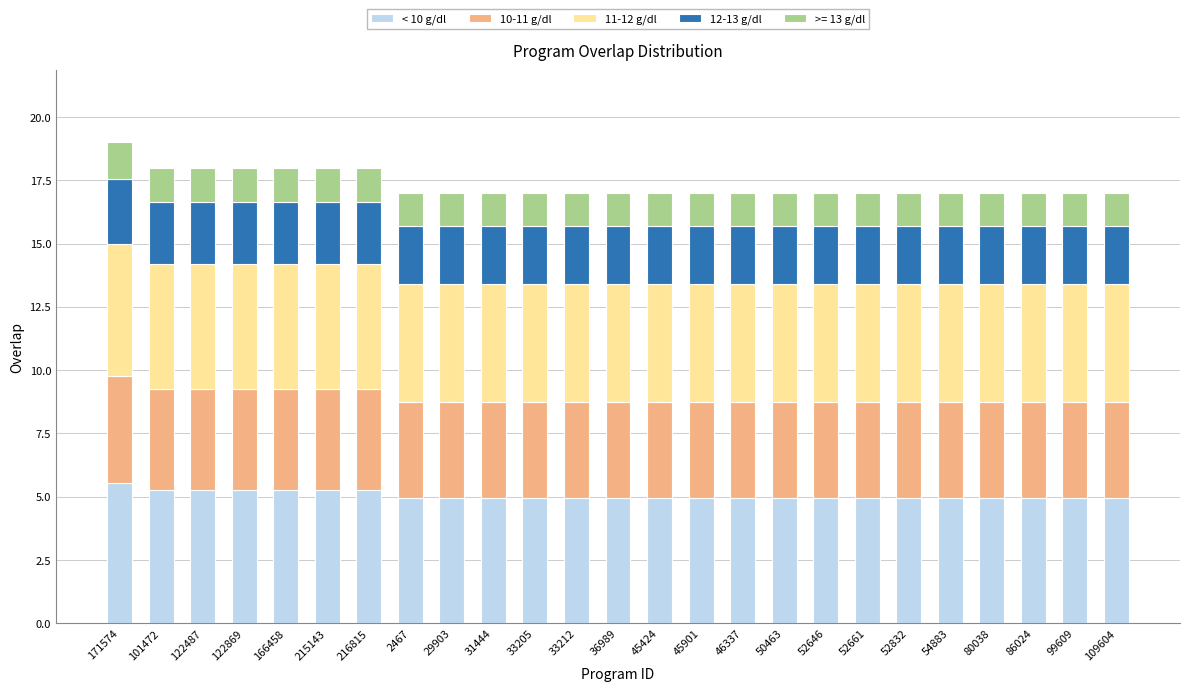

What is the maximum value for < 10 g/dl?

5.5